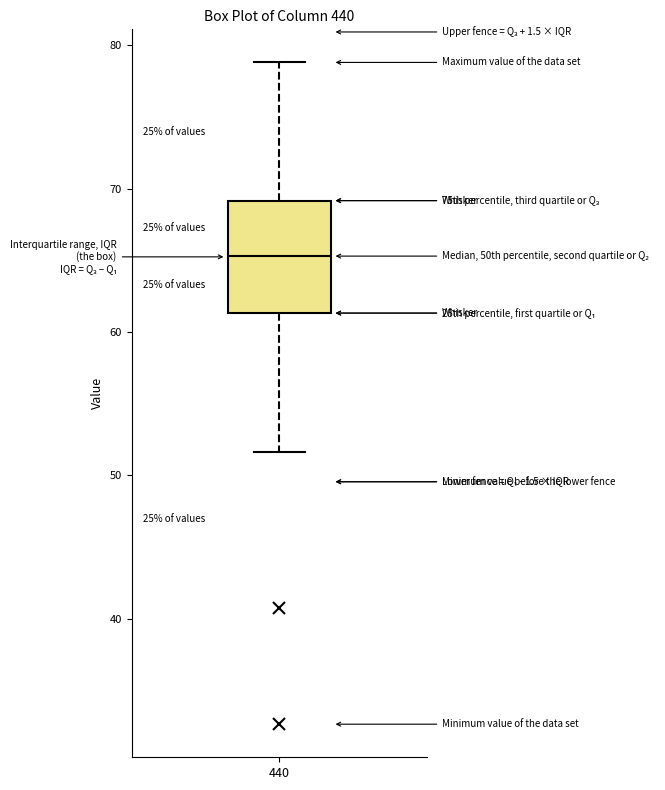

Where is the lower edge of the box at x = 440 on the y-axis? The values are not printed on the chart, so give them approximately, as read against the axis.

61